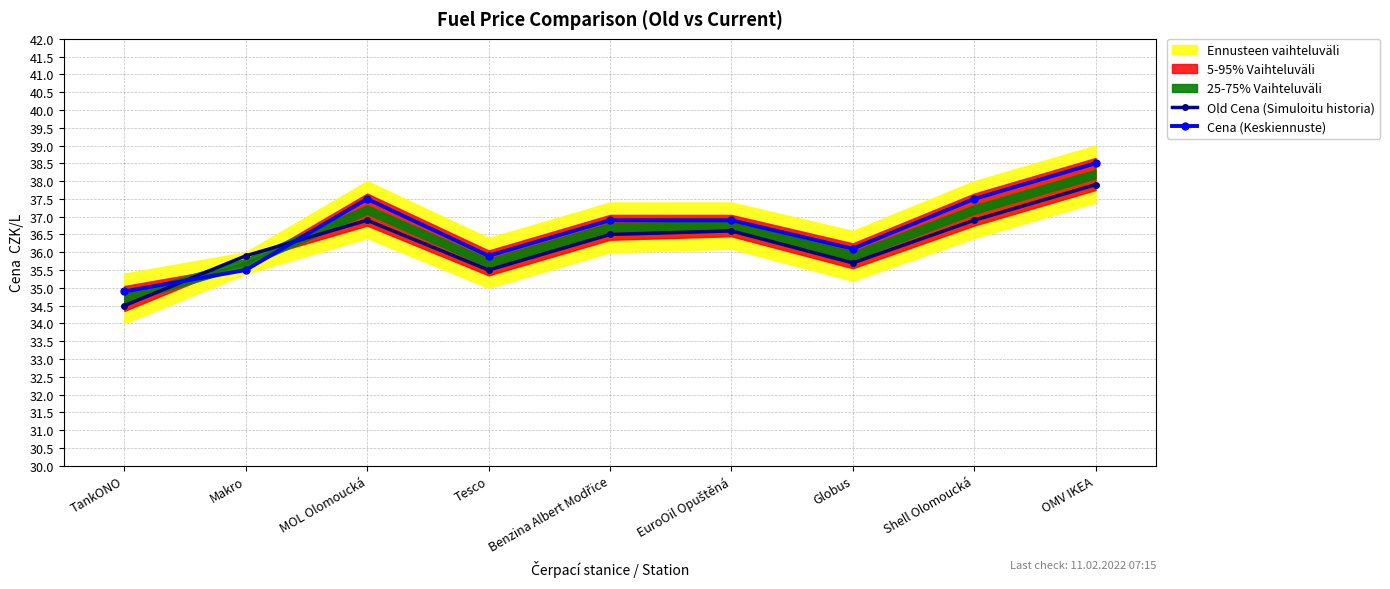

Between MOL Olomoucká and Globus, which series saw the biggest shift?

Cena (Keskiennuste)